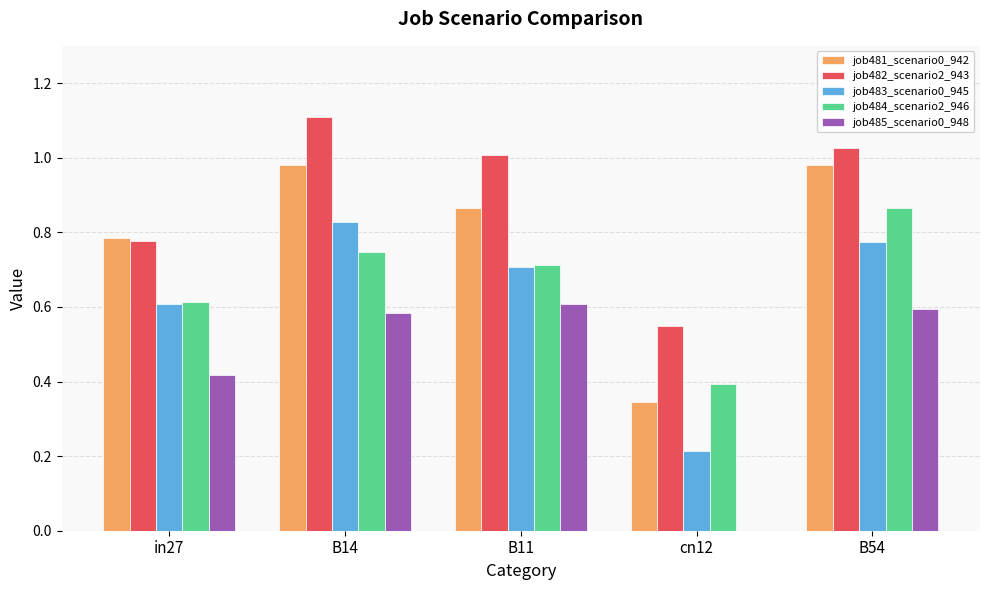

How many series are shown in this chart?

5